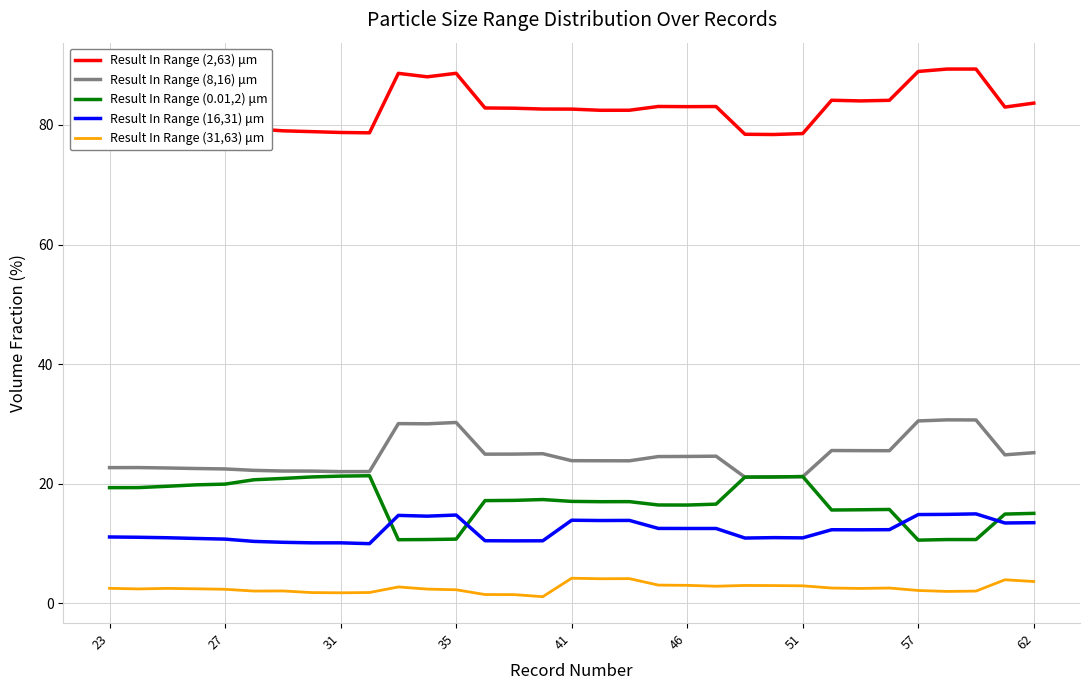

True or false: Result In Range (2,63) μm and Result In Range (31,63) μm cross at least once.

False